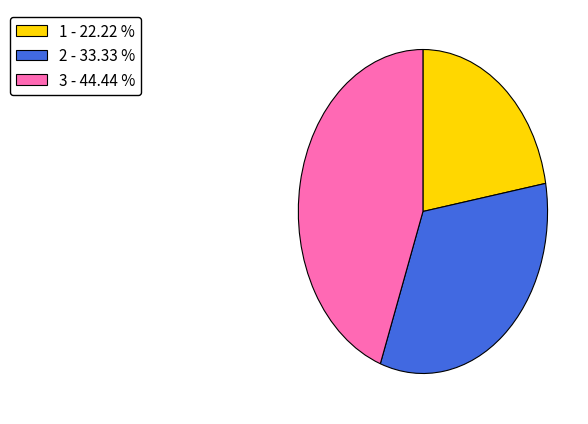

What is the ratio of the value at 2 - 33.33 % to the value at 1 - 22.22 %?

1.5